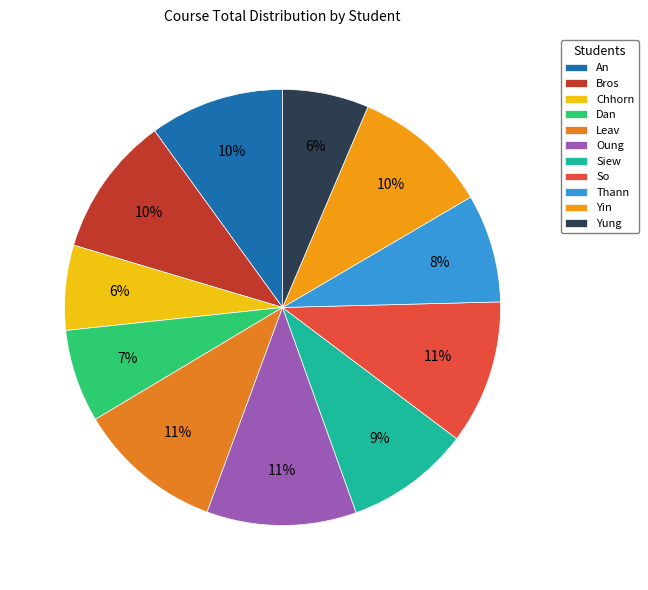

How many segments does this pie chart have?

11